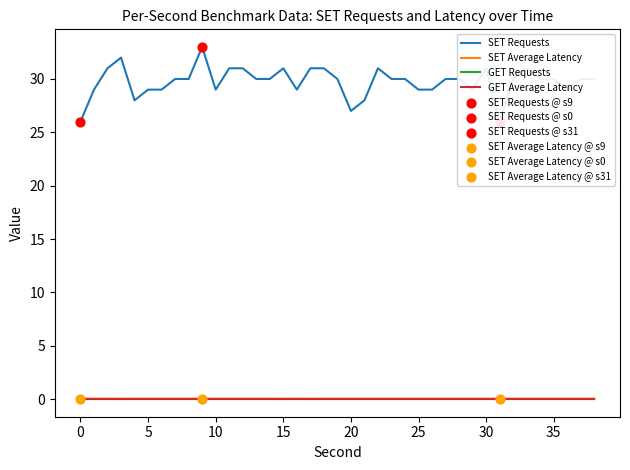

Which series has the largest total across all categories?

SET Requests